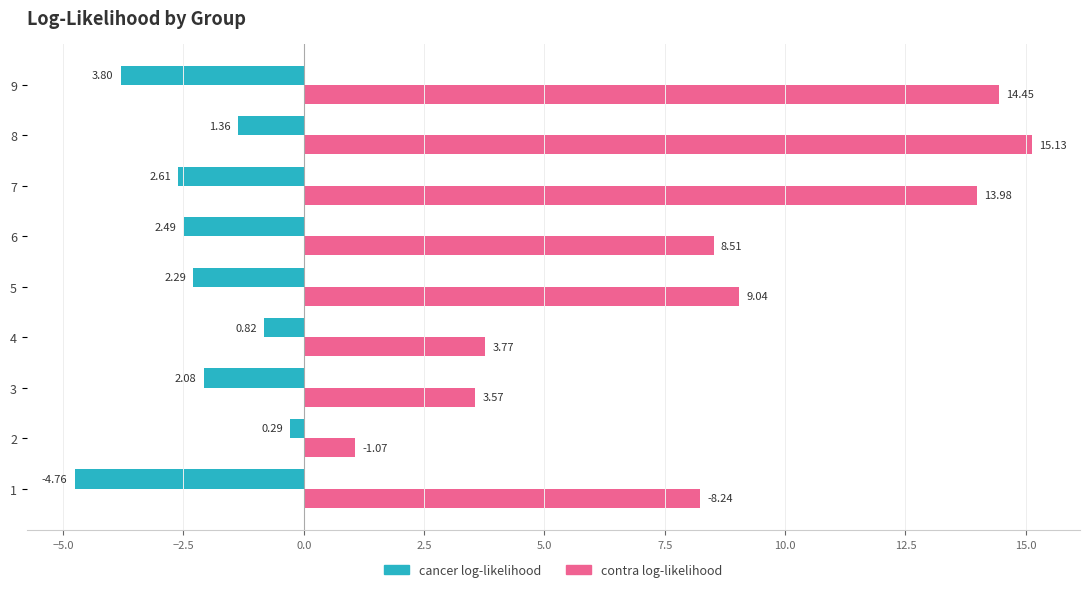

What is the sum of all cancer log-likelihood values?

-20.5